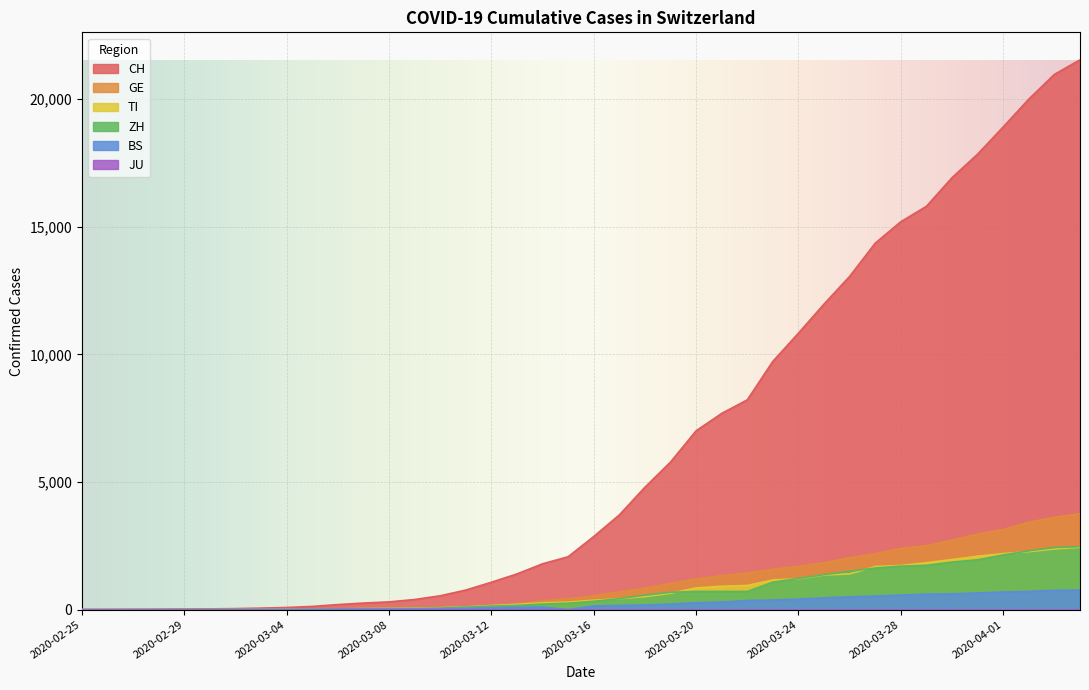

Is the value of BS at 2020-03-31 greater than the value of CH at 2020-03-04?

Yes